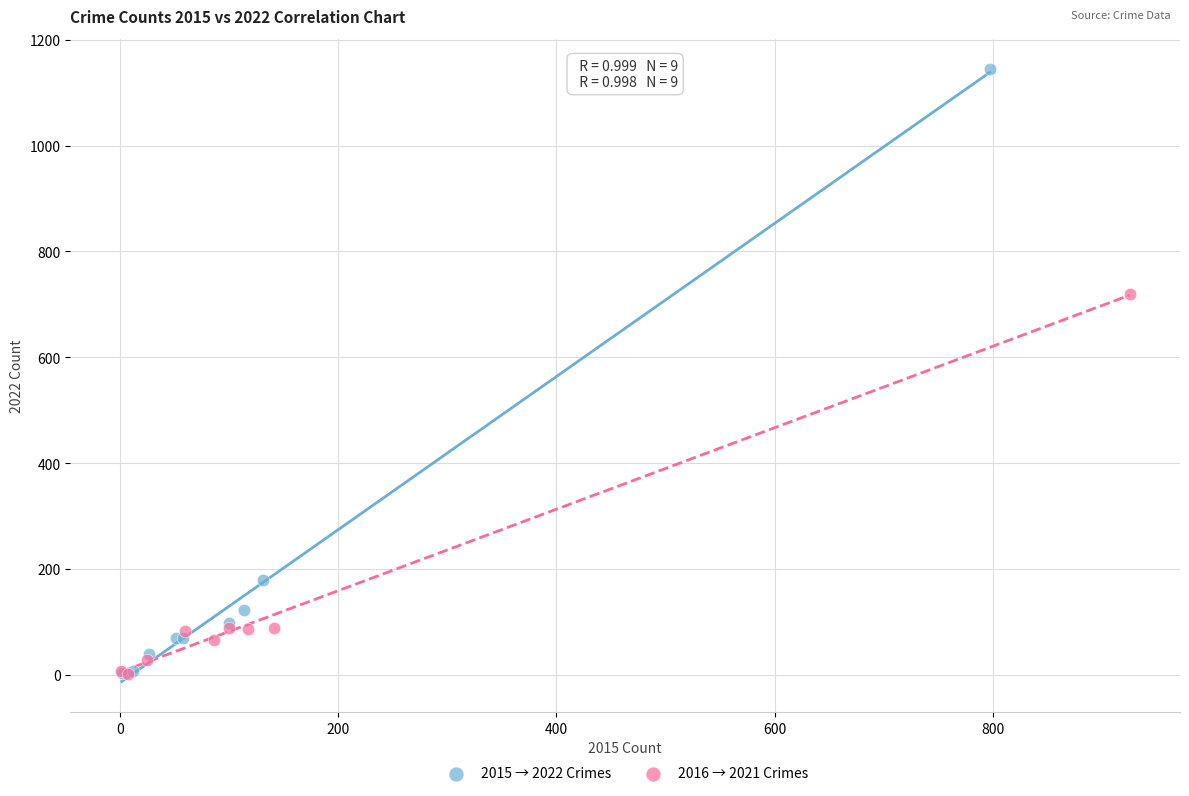

Which series has the widest spread of Y values?

2015 → 2022 Crimes